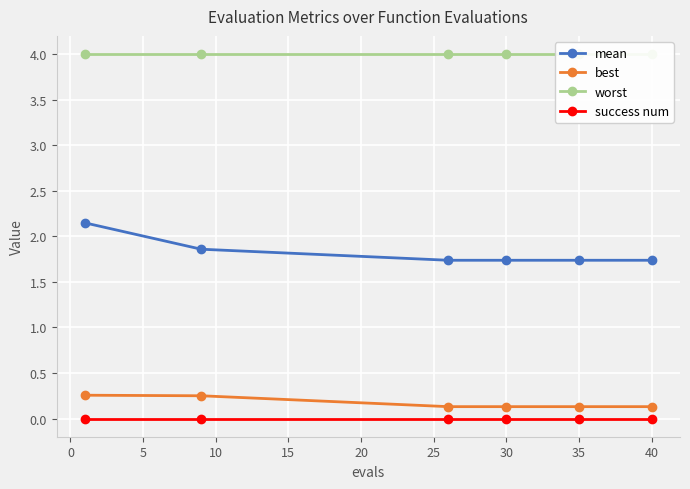

Reading left to right, transcribe all the data shown in this chart.

mean: 2.1	1.9	1.7	1.7	1.7	1.7
best: 0.3	0.2	0.1	0.1	0.1	0.1
worst: 4.0	4.0	4.0	4.0	4.0	4.0
success num: 0.0	0.0	0.0	0.0	0.0	0.0